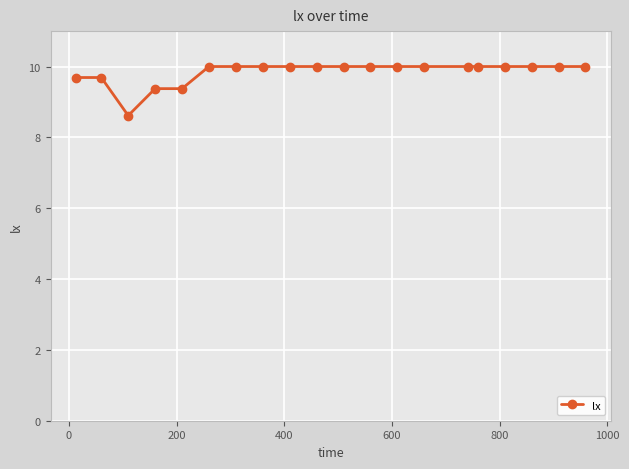

What is the smallest value displayed?

8.6